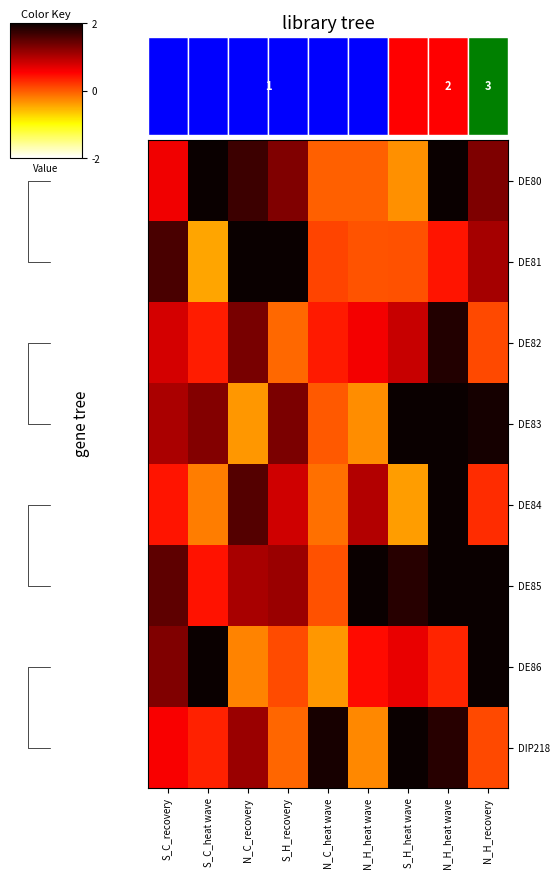

At which category is the sum across all series the highest?

N_H_heat wave